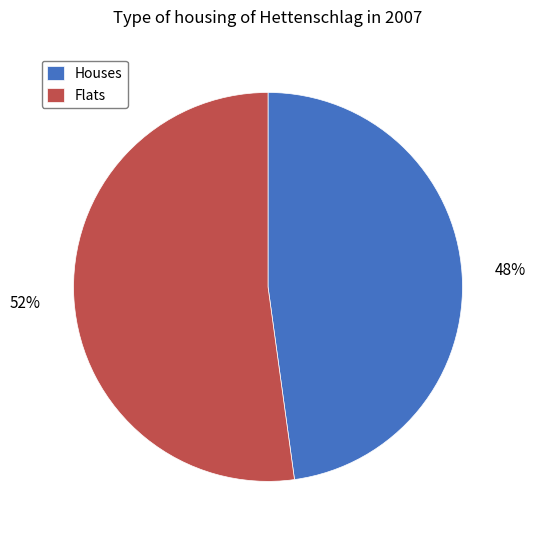

Which has a higher value, Flats or Houses?

Flats